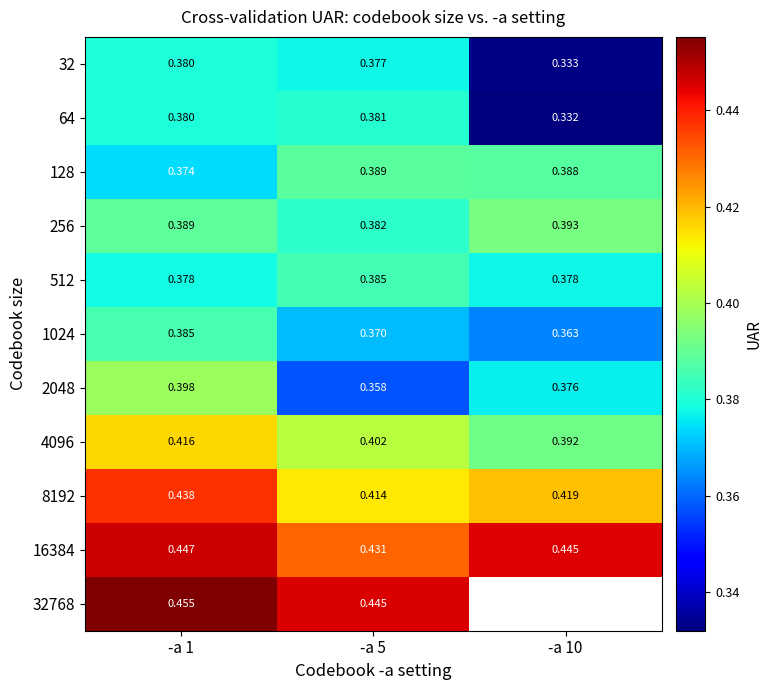

Is the value of 2048 at -a 1 greater than the value of 32 at -a 5?

Yes